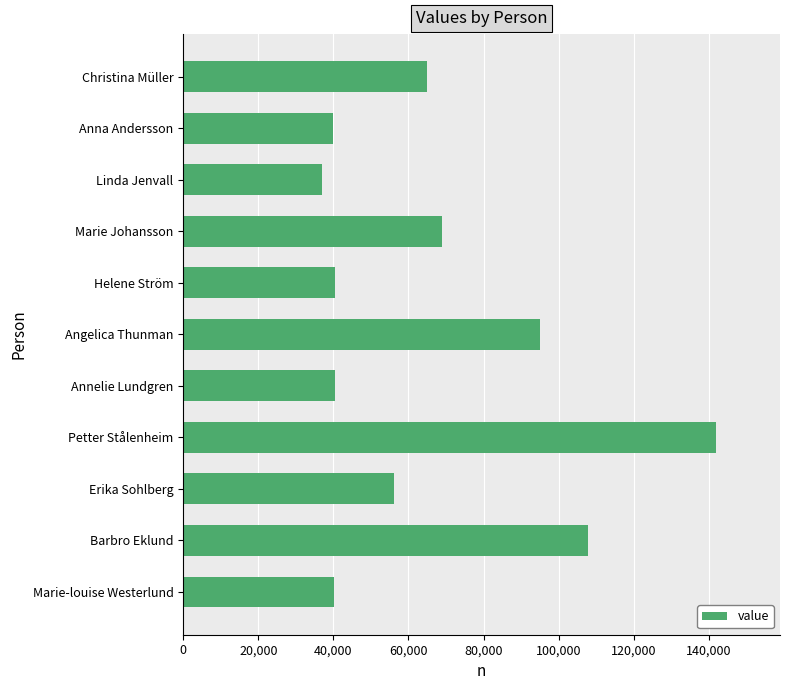

The chart shows a value of 141889 at Petter Stålenheim. True or false?

True